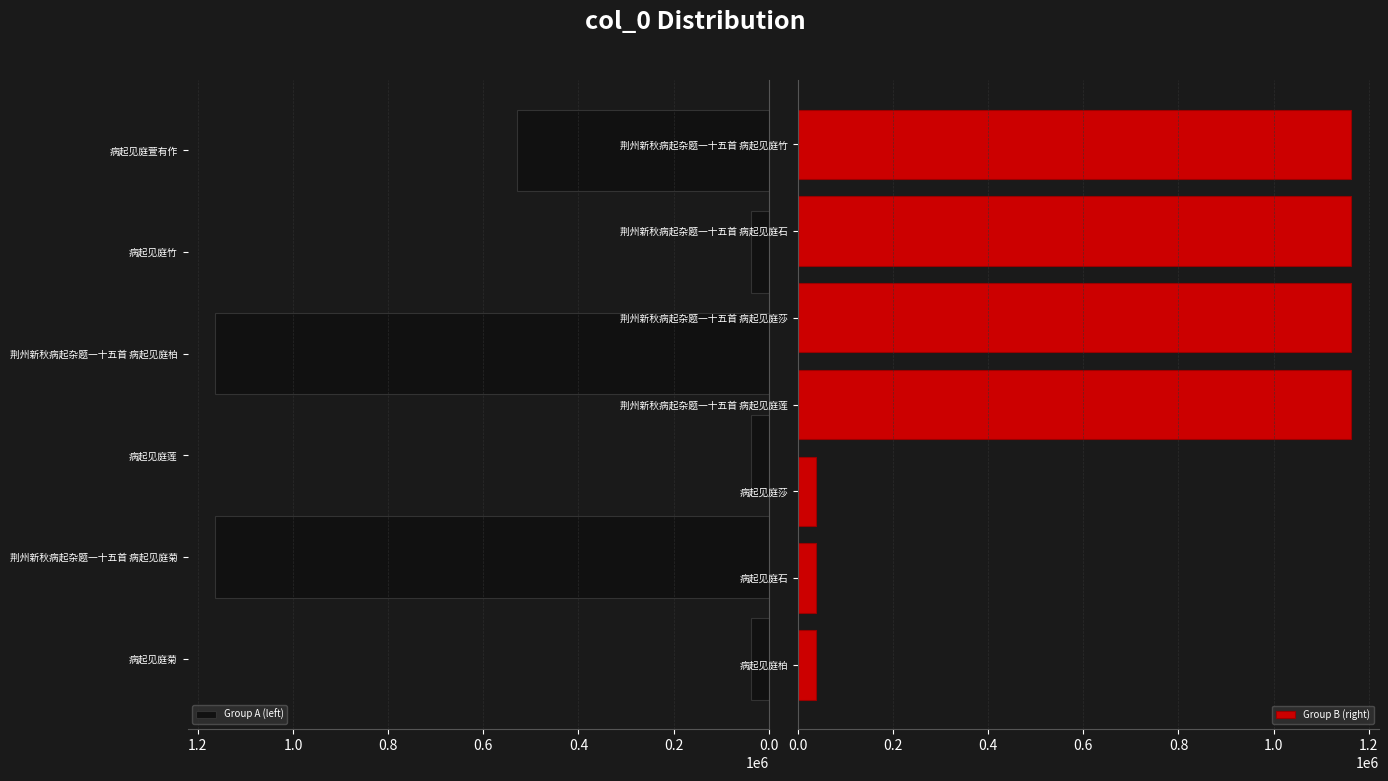

What is the change in value from 病起见庭竹 to 荆州新秋病起杂题一十五首 病起见庭竹?

+1125134